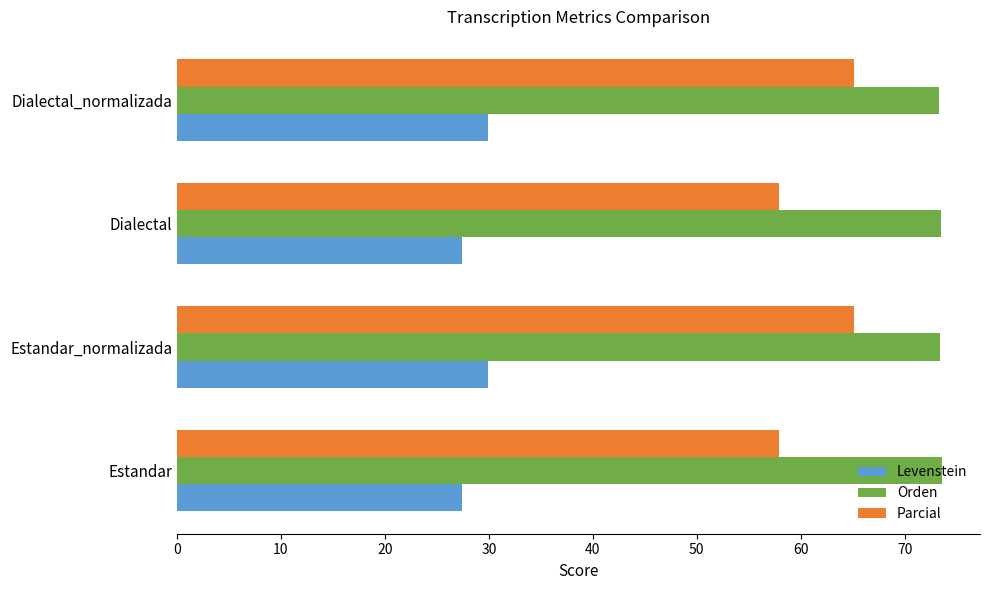

Which series has the largest total across all categories?

Orden